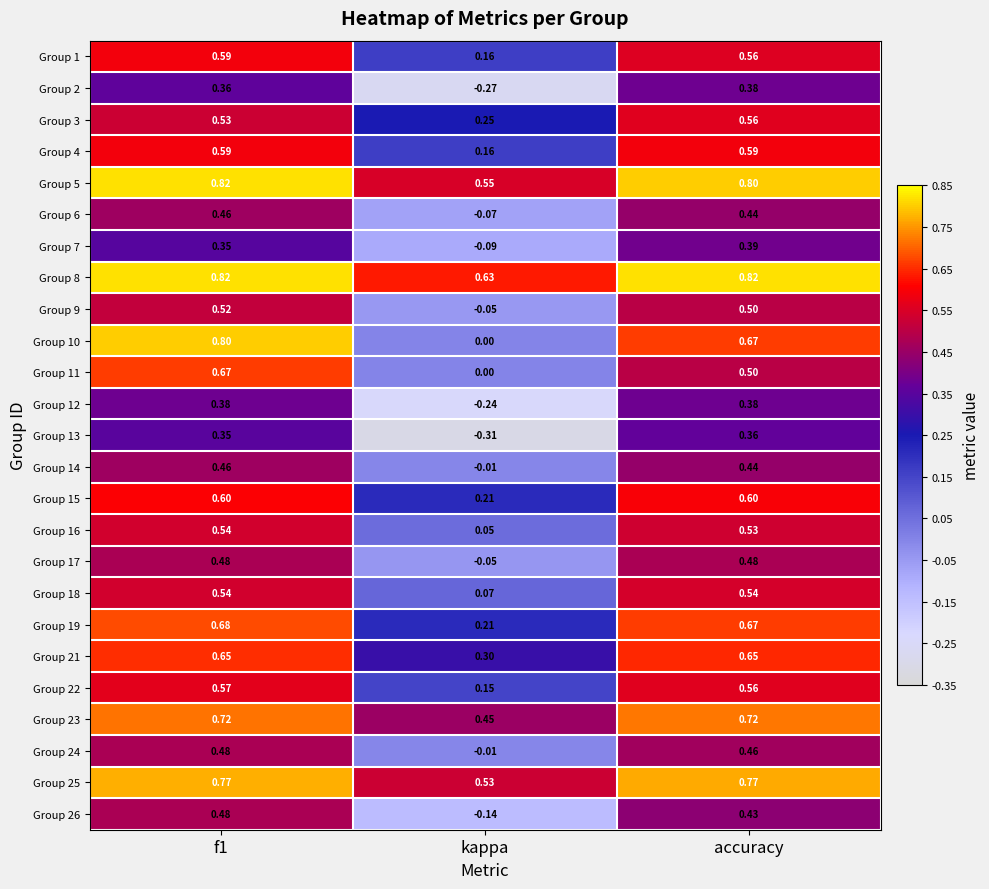

Which series changed the most between f1 and kappa?

Group 10